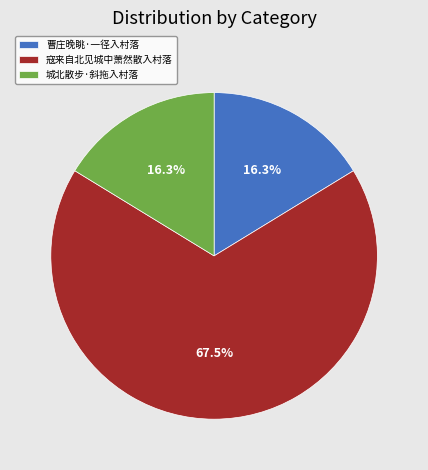

Which has a higher value, 城北散步·斜拖入村落 or 寇来自北见城中萧然散入村落?

寇来自北见城中萧然散入村落